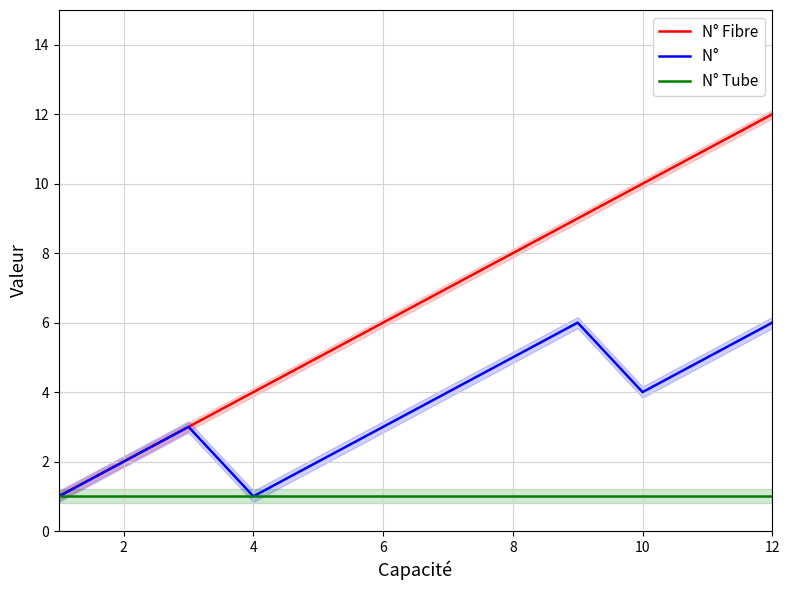

At 8, list the series in order from smallest to largest.

N° Tube, N°         , N° Fibre